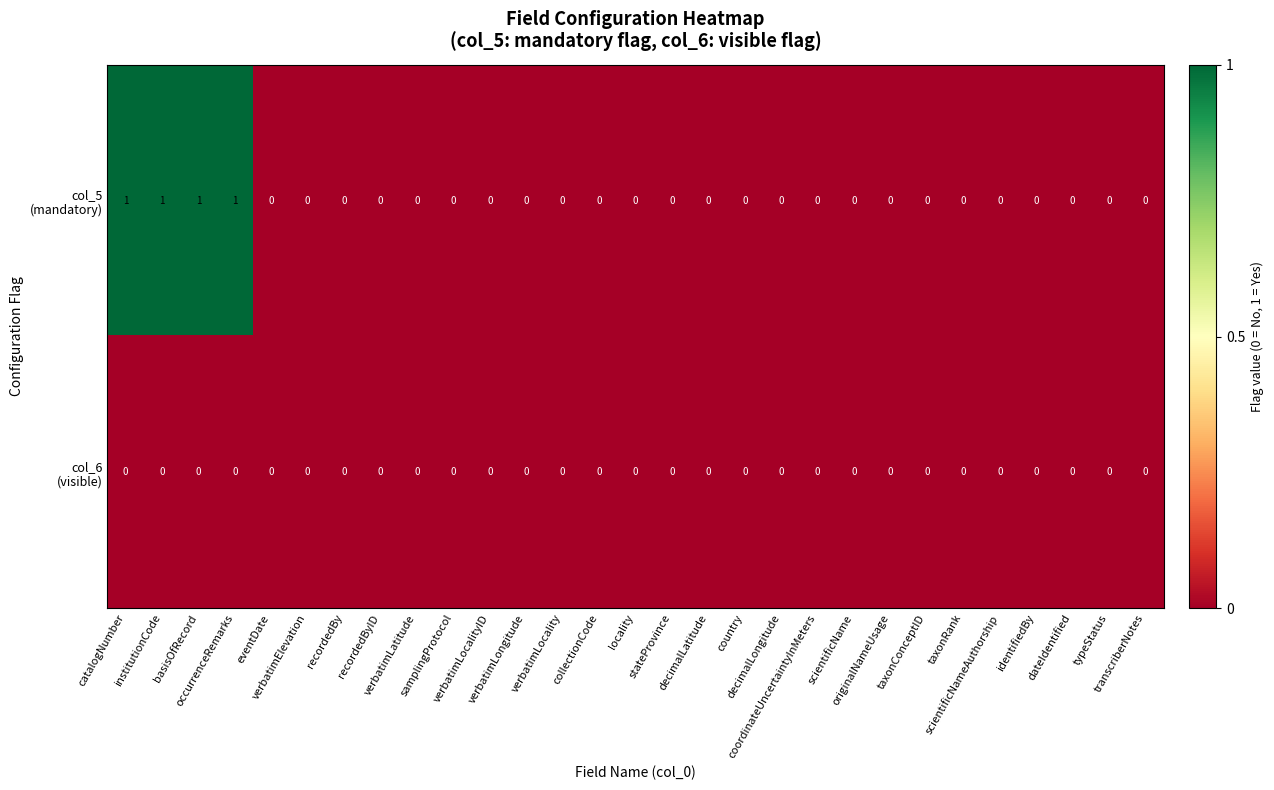

At scientificName, list the series in order from smallest to largest.

col_5 (mandatory), col_6 (visible)